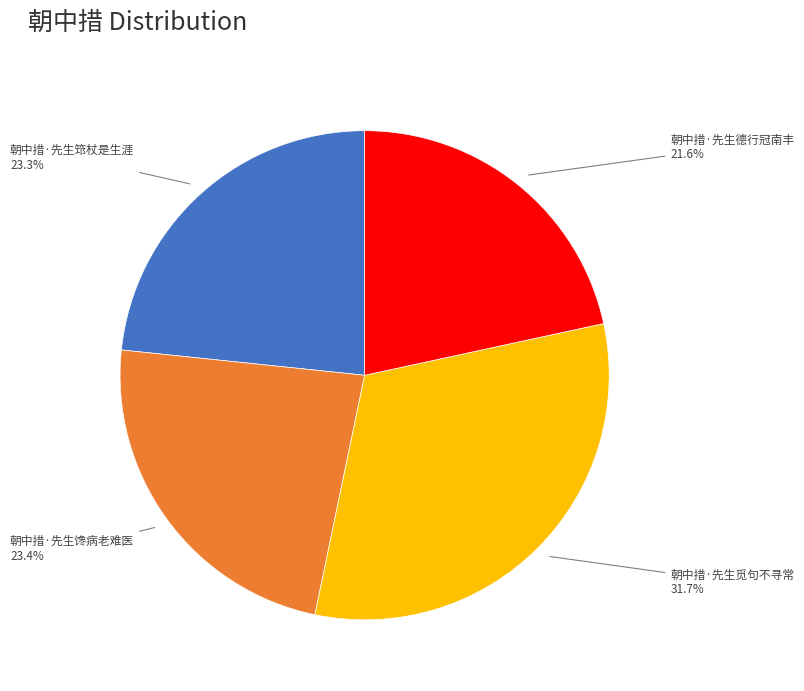

What is the ratio of the value at 朝中措·先生觅句不寻常 to the value at 朝中措·先生筇杖是生涯?

1.4